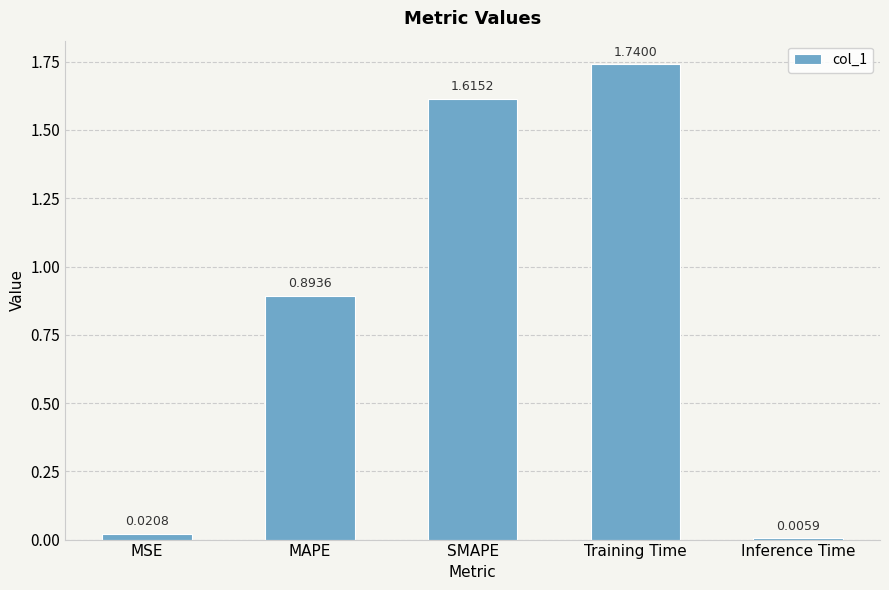

Rank the categories by value from lowest to highest.

Inference Time, MSE, MAPE, SMAPE, Training Time